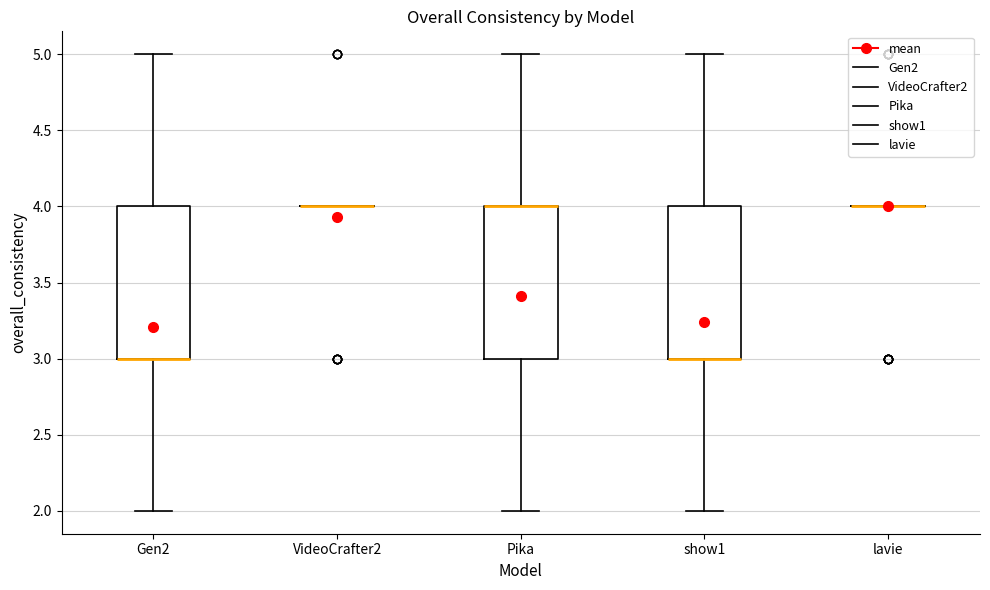

Reading left to right, transcribe this box plot: for each box, give where its median line is, the range the box spans, and where its two whiskers end, as read against the y-axis. The values are not printed on the chart, so give them approximately, as read against the axis.

Gen2: median 3 (drawn on the box's lower edge), box 3 to 4, whiskers 2 to 5
VideoCrafter2: box collapsed to a line at 4, whiskers 4 to 4
Pika: median 4 (drawn on the box's upper edge), box 3 to 4, whiskers 2 to 5
show1: median 3 (drawn on the box's lower edge), box 3 to 4, whiskers 2 to 5
lavie: box collapsed to a line at 4, whiskers 4 to 4